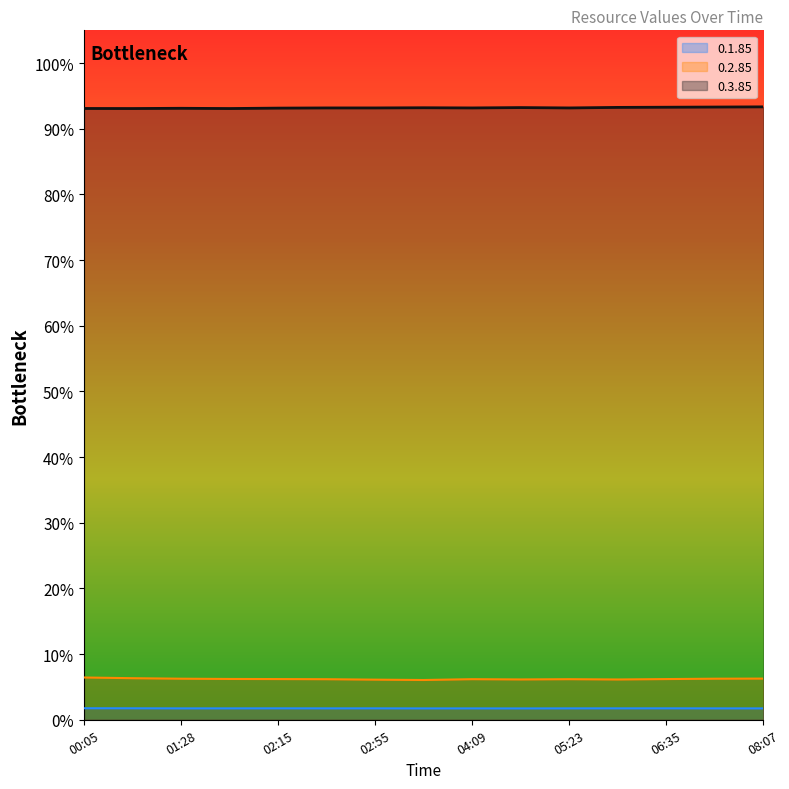

At which category does 0.2.85 reach its first local peak?

04:09